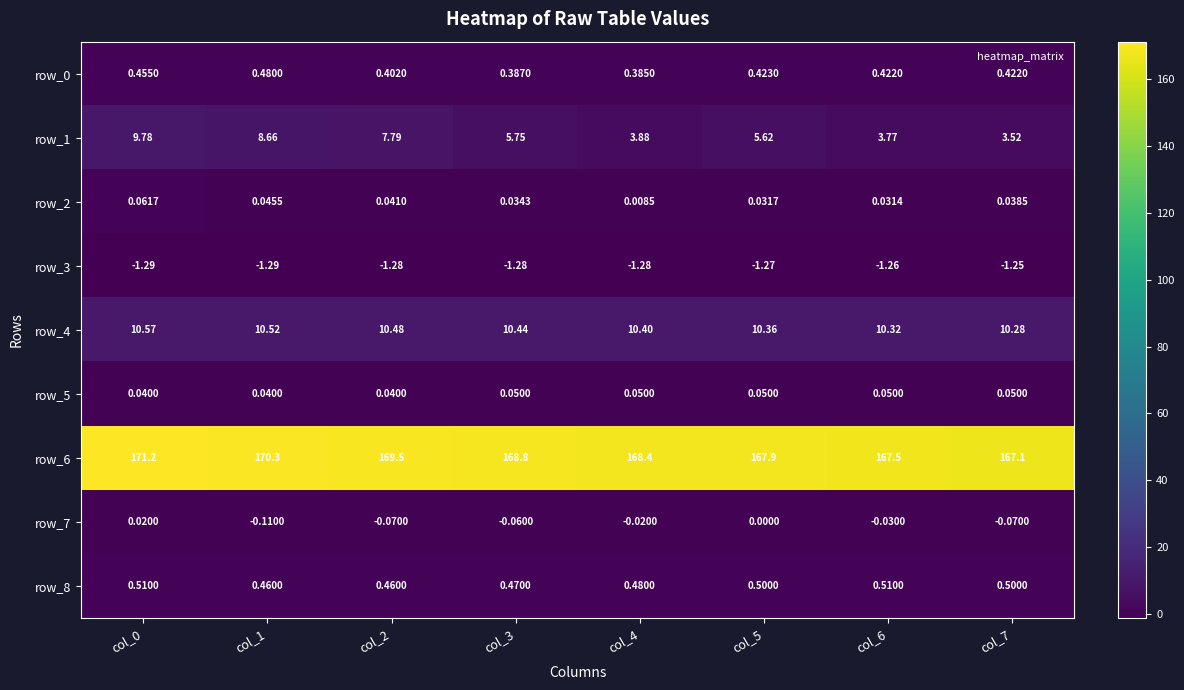

Is the value of row_0 at col_3 greater than the value of row_5 at col_3?

Yes